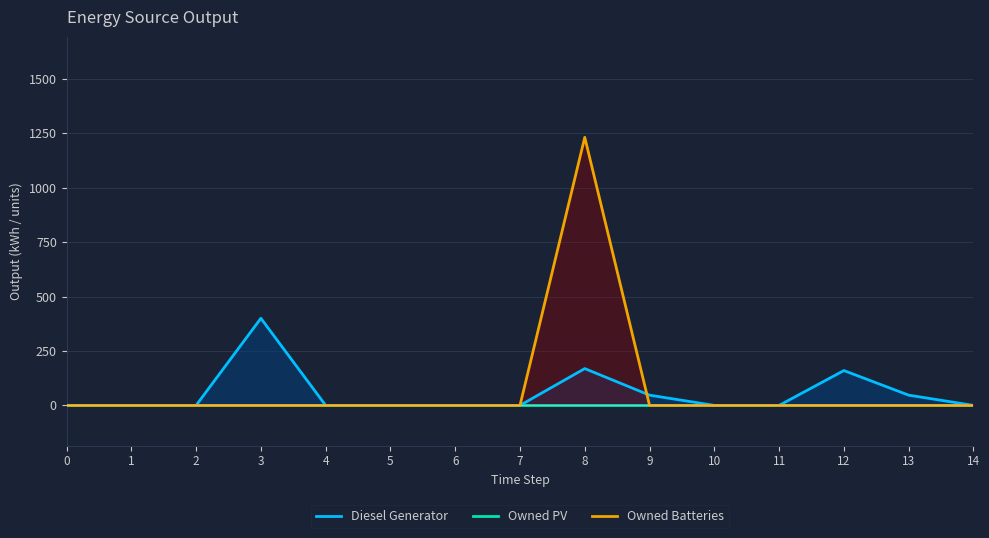

Rank the categories by Owned PV value from lowest to highest.

0, 1, 2, 3, 4, 5, 6, 7, 8, 9, 10, 11, 12, 13, 14